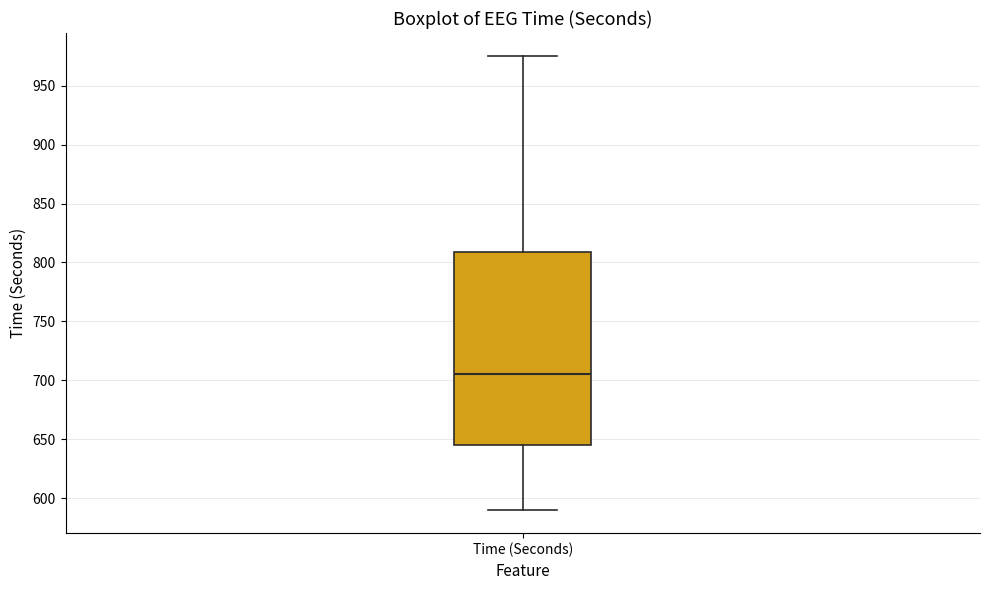

Read this box plot against the y-axis: the position of the median line, the range covered by the box, and the ends of both whiskers. The values are not printed on the chart, so give them approximately, as read against the axis.

median 705, box 645 to 810, whiskers 590 to 975